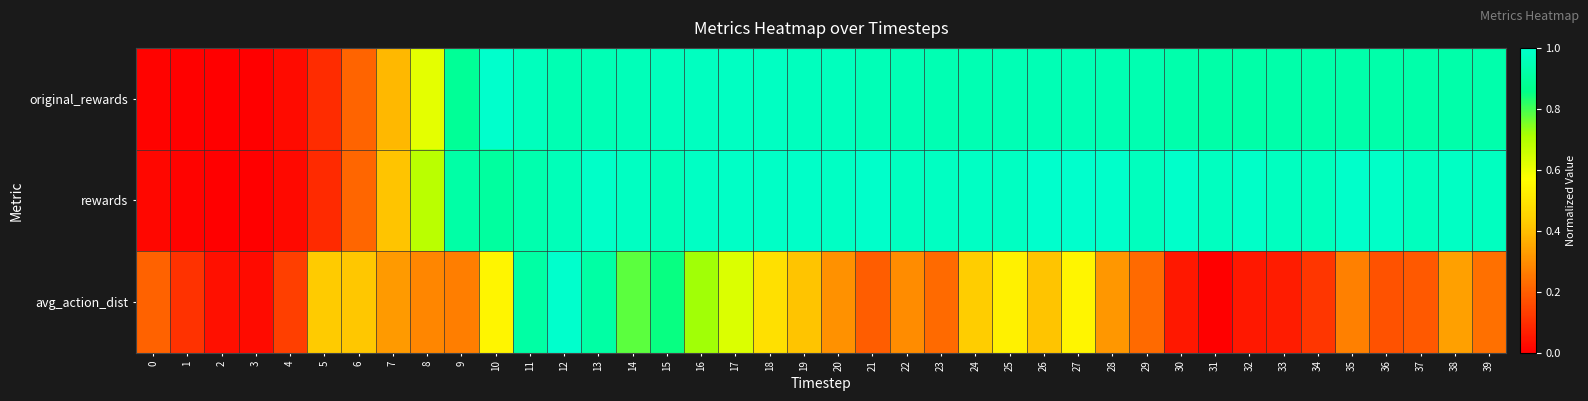

Reading left to right, list all the values displayed in this chart.

original_rewards: 0=0.0	1=0.0	2=0.0	3=0.0	4=0.0	5=0.1	6=0.2	7=0.4	8=0.6	9=0.9	10=1.0	11=1.0	12=0.9	13=0.9	14=1.0	15=1.0	16=1.0	17=1.0	18=1.0	19=1.0	20=1.0	21=1.0	22=0.9	23=0.9	24=0.9	25=1.0	26=1.0	27=1.0	28=0.9	29=0.9	30=0.9	31=0.9	32=0.9	33=0.9	34=0.9	35=0.9	36=0.9	37=0.9	38=0.9	39=0.9
rewards: 0=0.0	1=0.0	2=0.0	3=0.0	4=0.0	5=0.1	6=0.2	7=0.4	8=0.7	9=0.9	10=0.9	11=0.9	12=1.0	13=1.0	14=1.0	15=1.0	16=1.0	17=1.0	18=1.0	19=1.0	20=1.0	21=1.0	22=1.0	23=1.0	24=1.0	25=1.0	26=1.0	27=1.0	28=1.0	29=1.0	30=1.0	31=1.0	32=1.0	33=1.0	34=1.0	35=1.0	36=1.0	37=1.0	38=1.0	39=1.0
avg_action_dist: 0=0.2	1=0.1	2=0.0	3=0.0	4=0.1	5=0.4	6=0.4	7=0.3	8=0.3	9=0.3	10=0.5	11=0.9	12=1.0	13=0.9	14=0.8	15=0.8	16=0.7	17=0.6	18=0.5	19=0.4	20=0.3	21=0.2	22=0.3	23=0.2	24=0.4	25=0.5	26=0.4	27=0.5	28=0.3	29=0.2	30=0.1	31=0.0	32=0.1	33=0.1	34=0.1	35=0.3	36=0.2	37=0.2	38=0.3	39=0.2